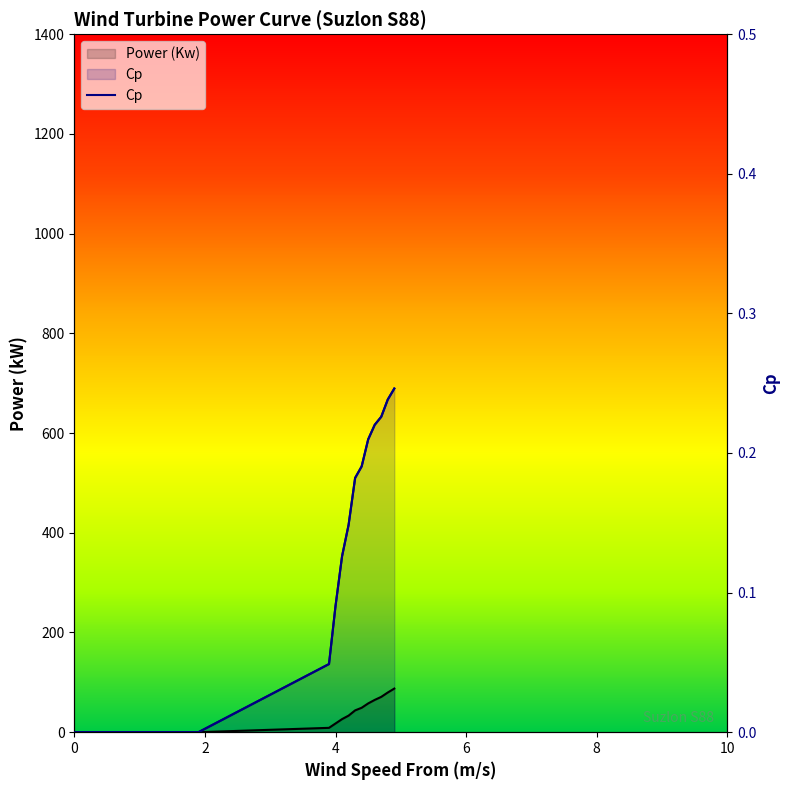

What is the difference between the second highest and second lowest values?

0.2